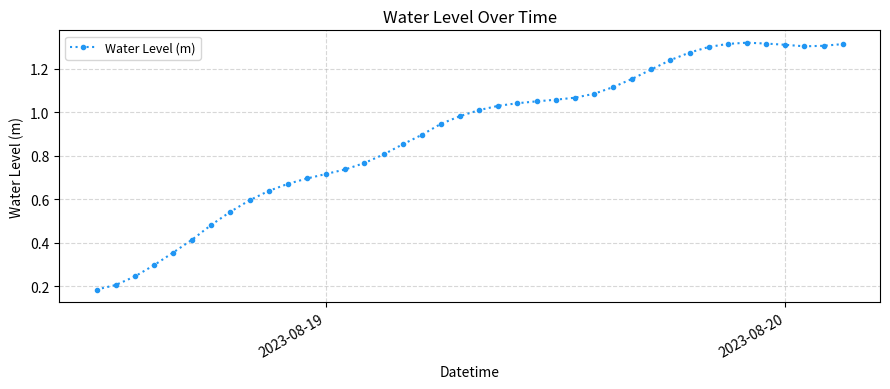

What is the sum of all values?

35.8